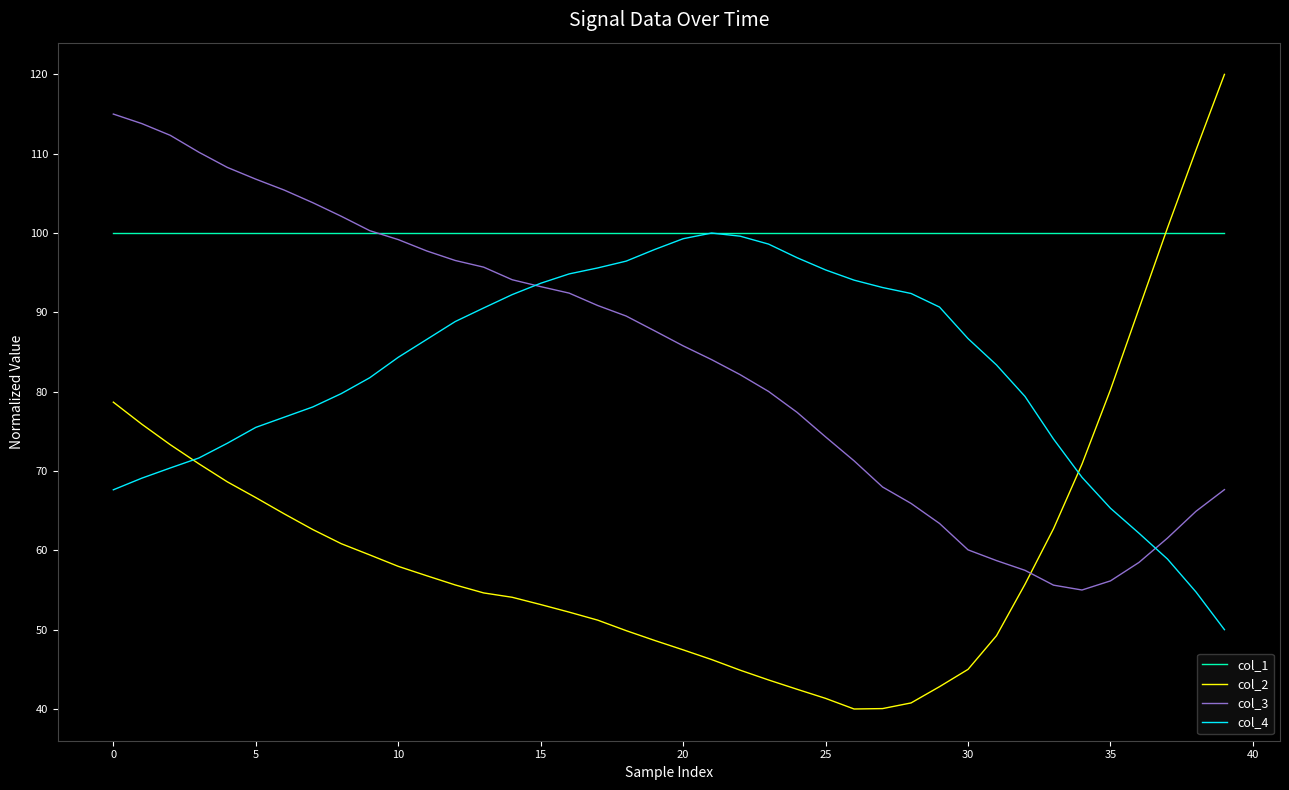

What is the sum of all col_1 values?

4000.0